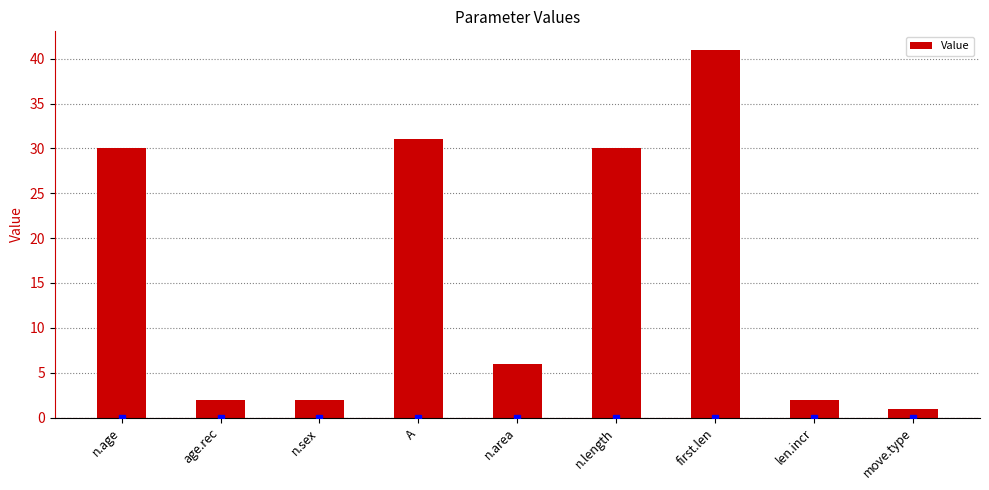

Reading left to right, transcribe all the data shown in this chart.

n.age=30	age.rec=2	n.sex=2	A=31	n.area=6	n.length=30	first.len=41	len.incr=2	move.type=1